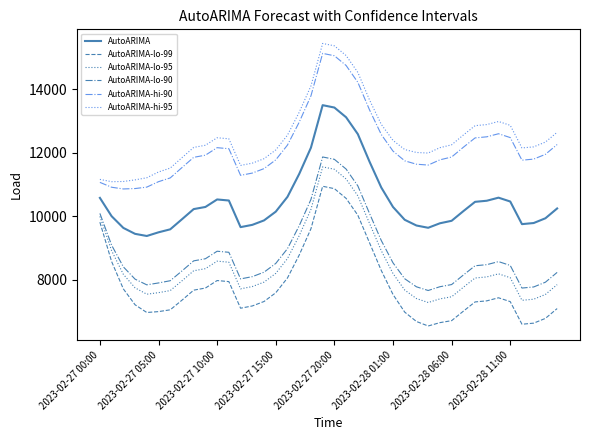

At how many categories does at least one series exceed 7750?

40